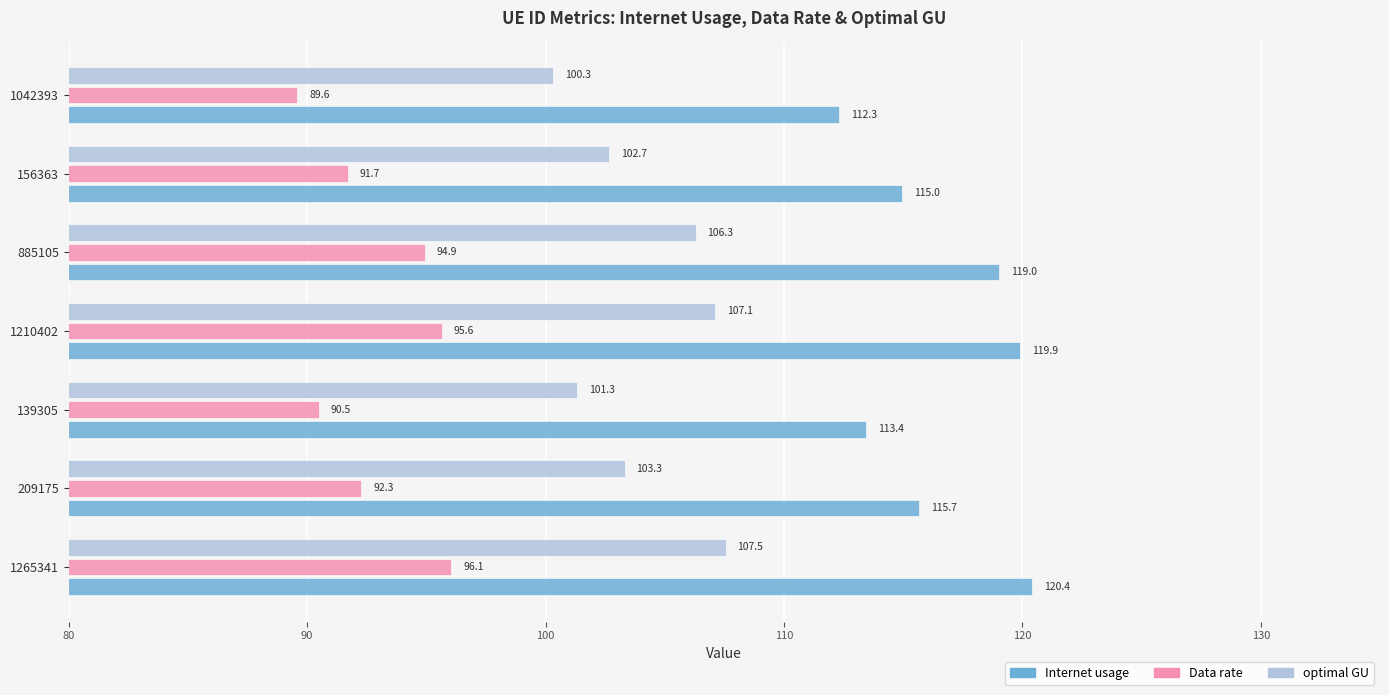

Which series has the largest total across all categories?

Internet usage